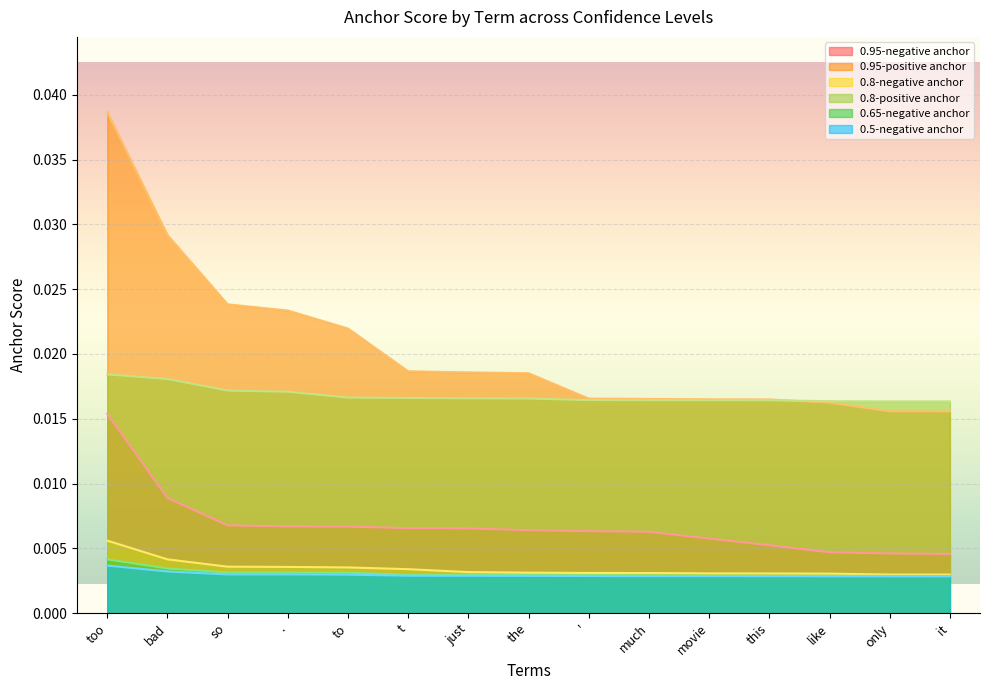

At how many categories does at least one series exceed 0?

15